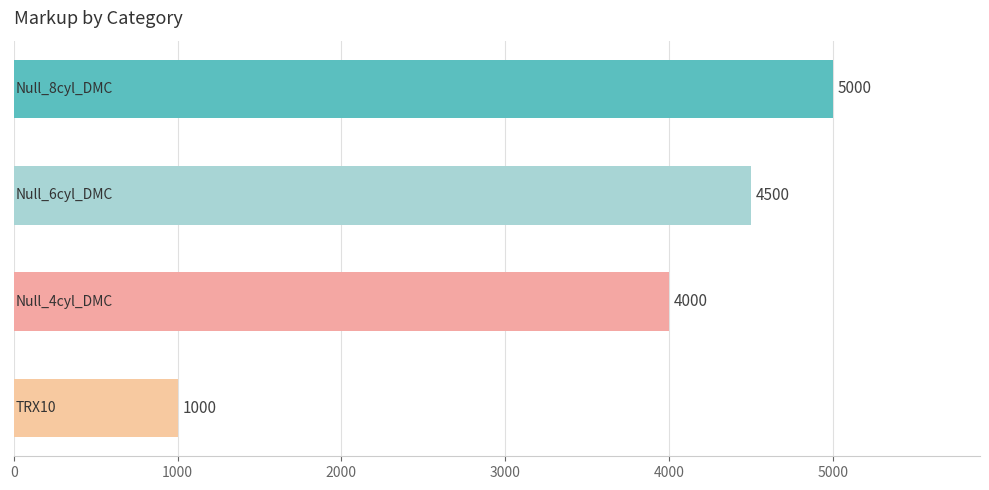

Count the values in the range 4000 to 5000.

3